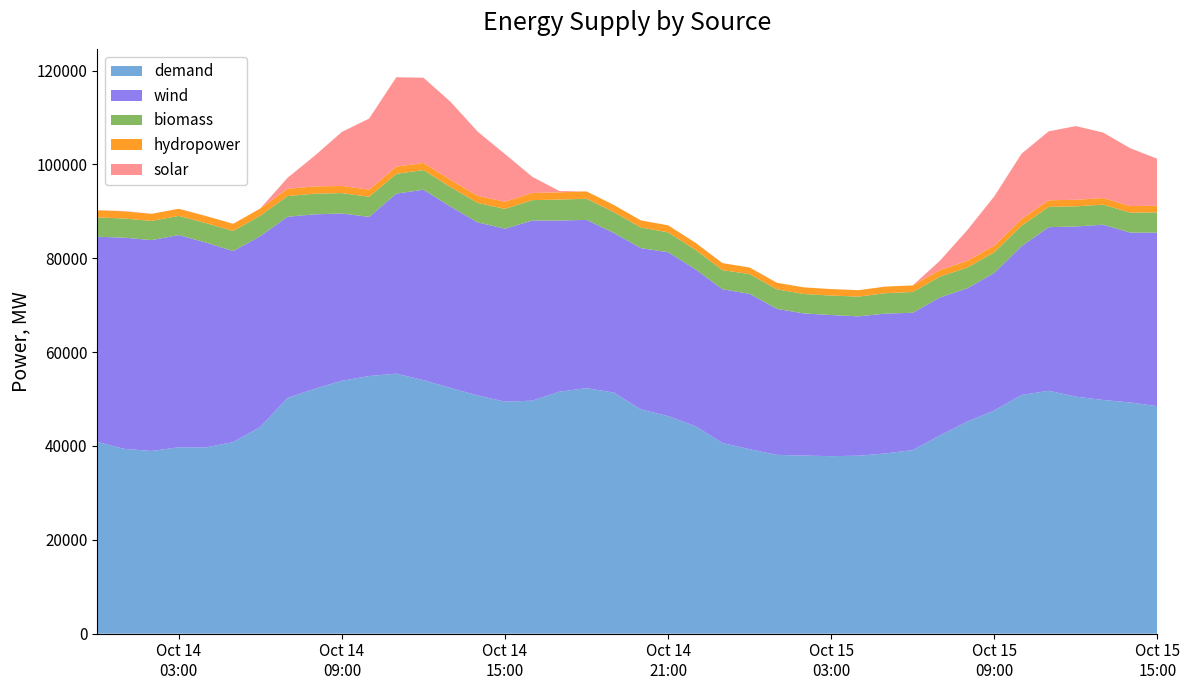

Reading right to left, what are all the values shown in this chart?

wind: 36975.0	36200.7	37346.5	36264.6	34855.2	31697.8	29311.5	28396.7	29402.4	29257.4	29800.6	29692.4	30074.9	30282.3	31121.2	33118.0	32763.3	33440.5	34921.7	34367.8	34021.2	35854.9	36470.6	38390.0	36850.0	36871.1	38633.8	40595.5	38364.3	33910.6	35649.1	37171.6	38594.0	40661.9	40702.7	43651.3	45219.5	44933.1	45009.4	43710.3
biomass: 4324.6	4250.4	4270.1	4287.9	4322.4	4356.7	4396.7	4426.5	4429.7	4437.3	4340.2	4205.2	4149.4	4146.8	4149.4	4201.5	4073.5	4149.0	4223.8	4388.9	4443.1	4502.8	4460.4	4350.3	4220.9	4146.7	4166.5	4184.2	4218.8	4279.7	4341.5	4404.8	4407.9	4370.6	4288.6	4138.4	4079.8	4077.1	4079.8	4127.2
hydropower: 1409.4	1408.8	1408.8	1394.0	1408.8	1408.8	1408.8	1409.7	1415.9	1399.4	1409.3	1374.9	1384.8	1409.3	1409.3	1409.3	1497.0	1504.7	1504.7	1519.0	1519.1	1564.5	1553.8	1535.6	1522.4	1521.8	1521.8	1517.4	1521.8	1521.8	1521.8	1541.9	1552.7	1522.1	1523.0	1520.6	1525.3	1523.0	1523.0	1523.0
solar: 10002.3	12319.4	13954.7	15705.9	14693.5	13938.5	10515.3	6547.1	1982.6	0.0	0.0	0.0	0.0	0.0	0.0	0.0	0.0	0.0	0.0	0.0	0.0	0.0	260.8	3453.4	10151.5	13658.9	16635.9	18156.5	19051.1	15141.6	11525.1	6552.1	2329.6	13.7	0.0	0.0	0.0	0.0	70.4	0.0
demand: 48474.8	49266.4	49802.4	50508.9	51765.2	50866.3	47570.7	45179.1	42252.3	39121.5	38415.2	37925.8	37826.2	37951.7	38101.7	39300.5	40627.4	44227.6	46364.8	47788.4	51379.2	52317.2	51567.8	49642.6	49447.5	50750.2	52355.2	54014.6	55408.9	54902.6	53893.1	52183.6	50252.8	44053.3	40824.2	39690.3	39720.3	38936.6	39377.3	40865.9